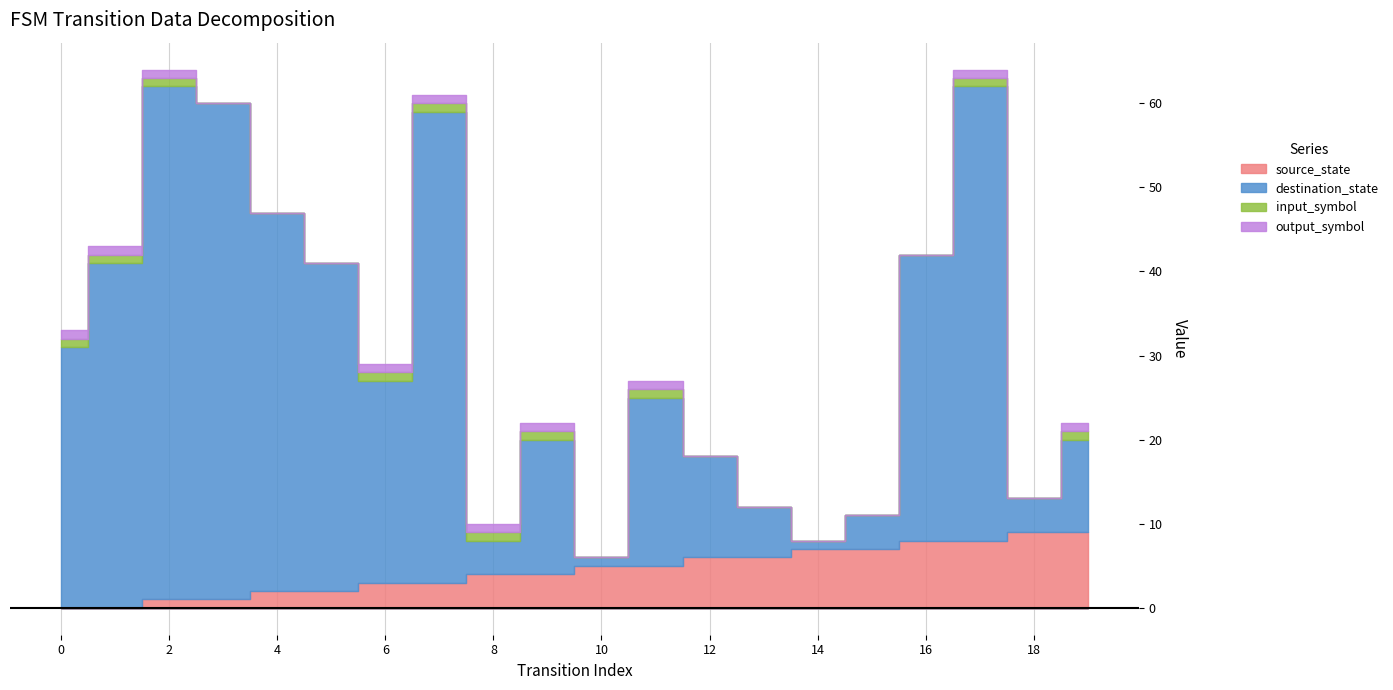

What is the value of the destination_state point at the 12th from the left?

20